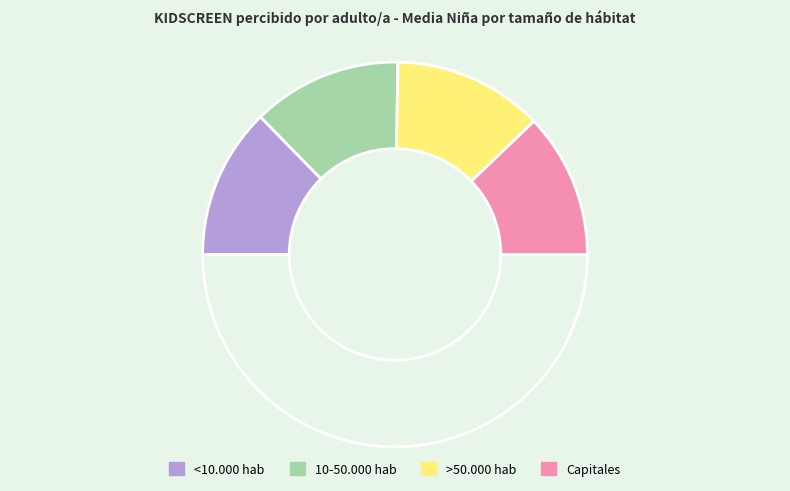

How many slices are in this pie chart?

5